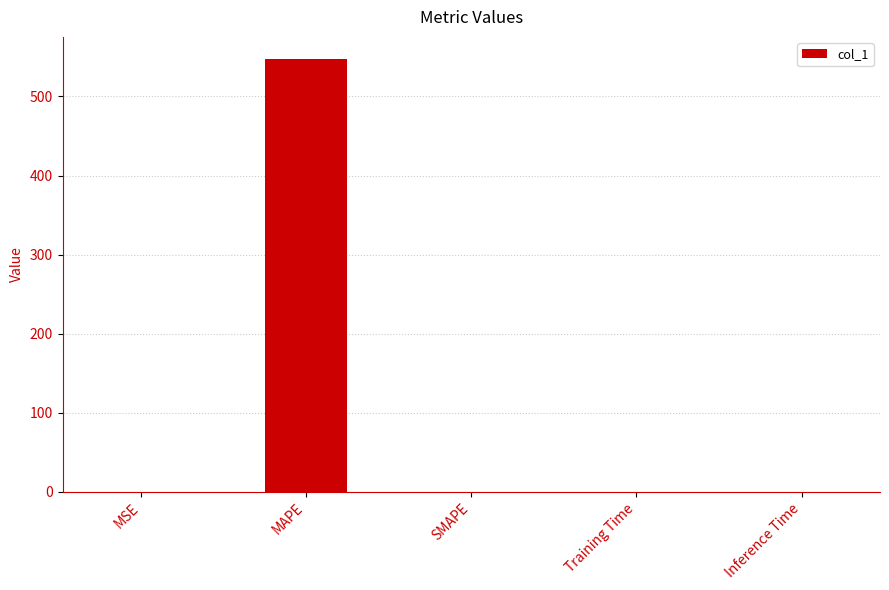

What is the sum of all values?

548.0